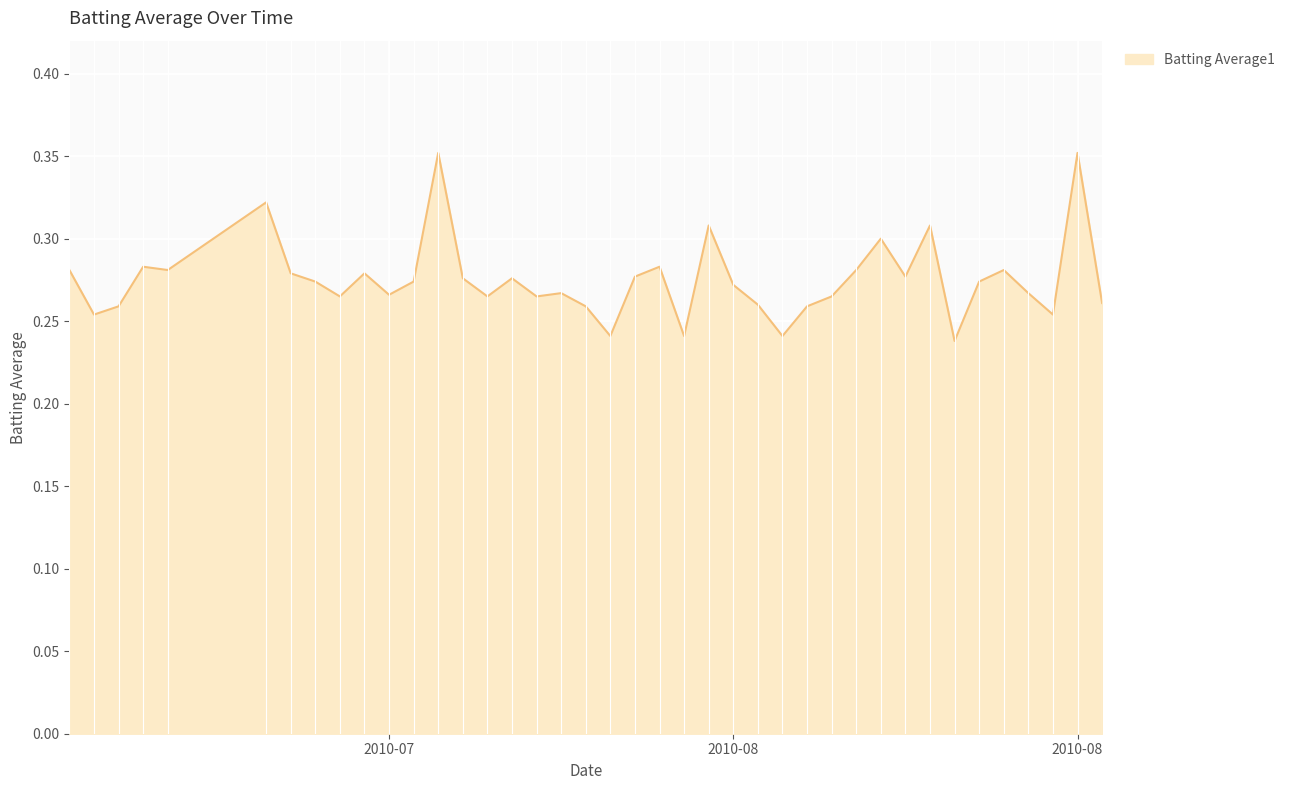

How many lines are shown in the chart?

1